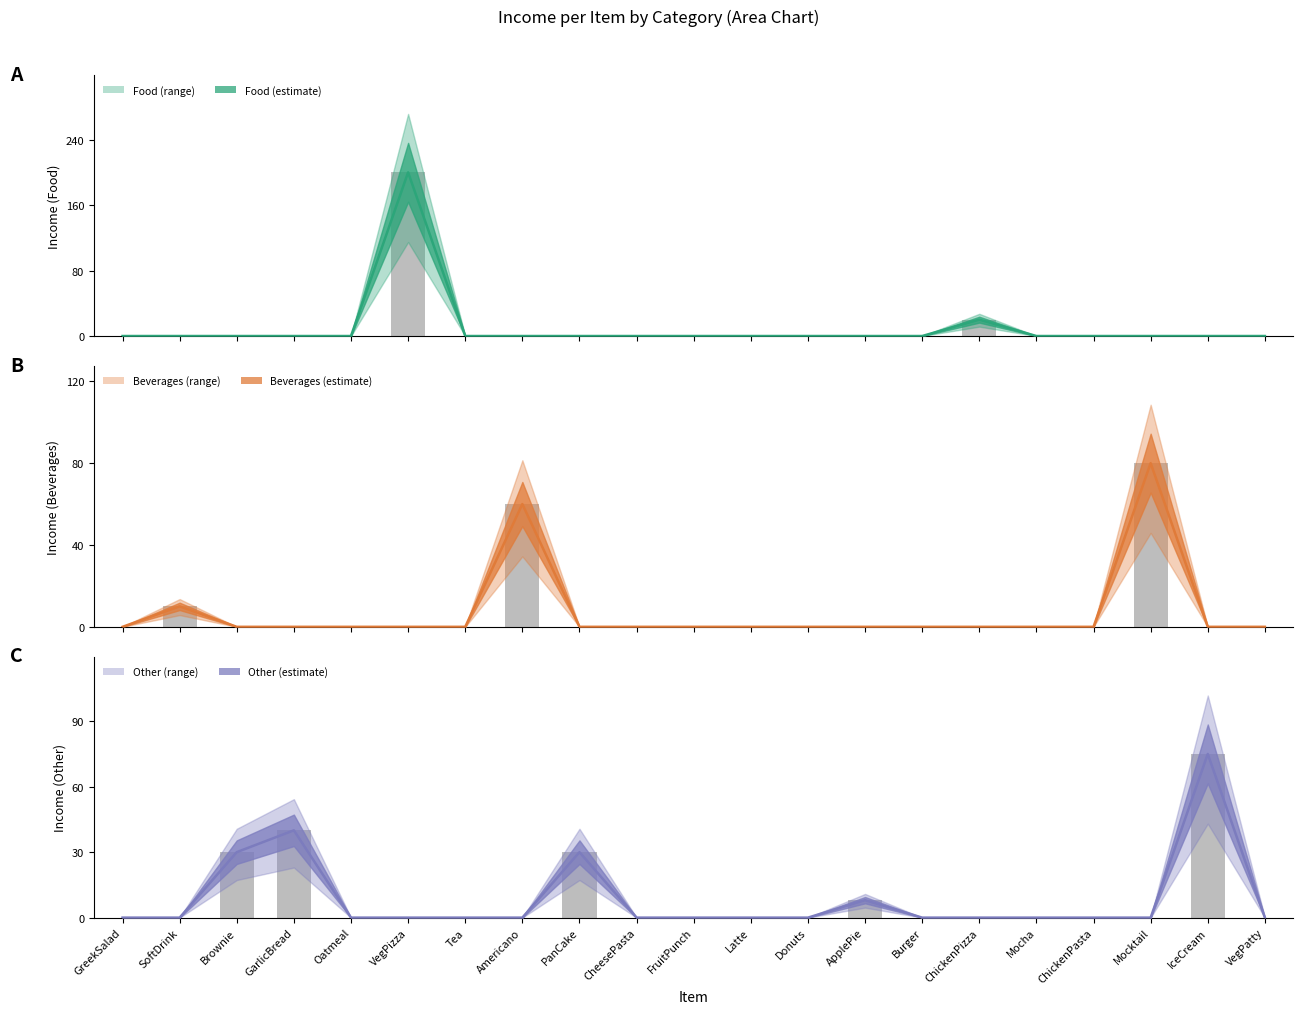

At IceCream, list the series in order from smallest to largest.

Food, Beverages, Other